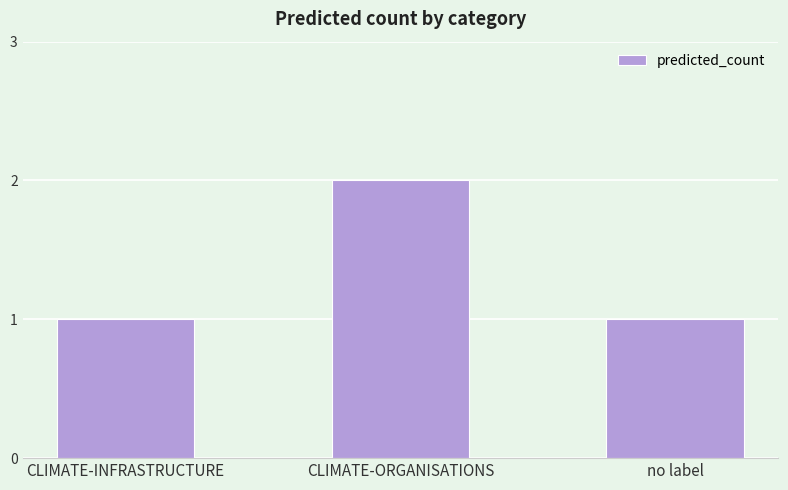

What value does the data have at CLIMATE-ORGANISATIONS?

2